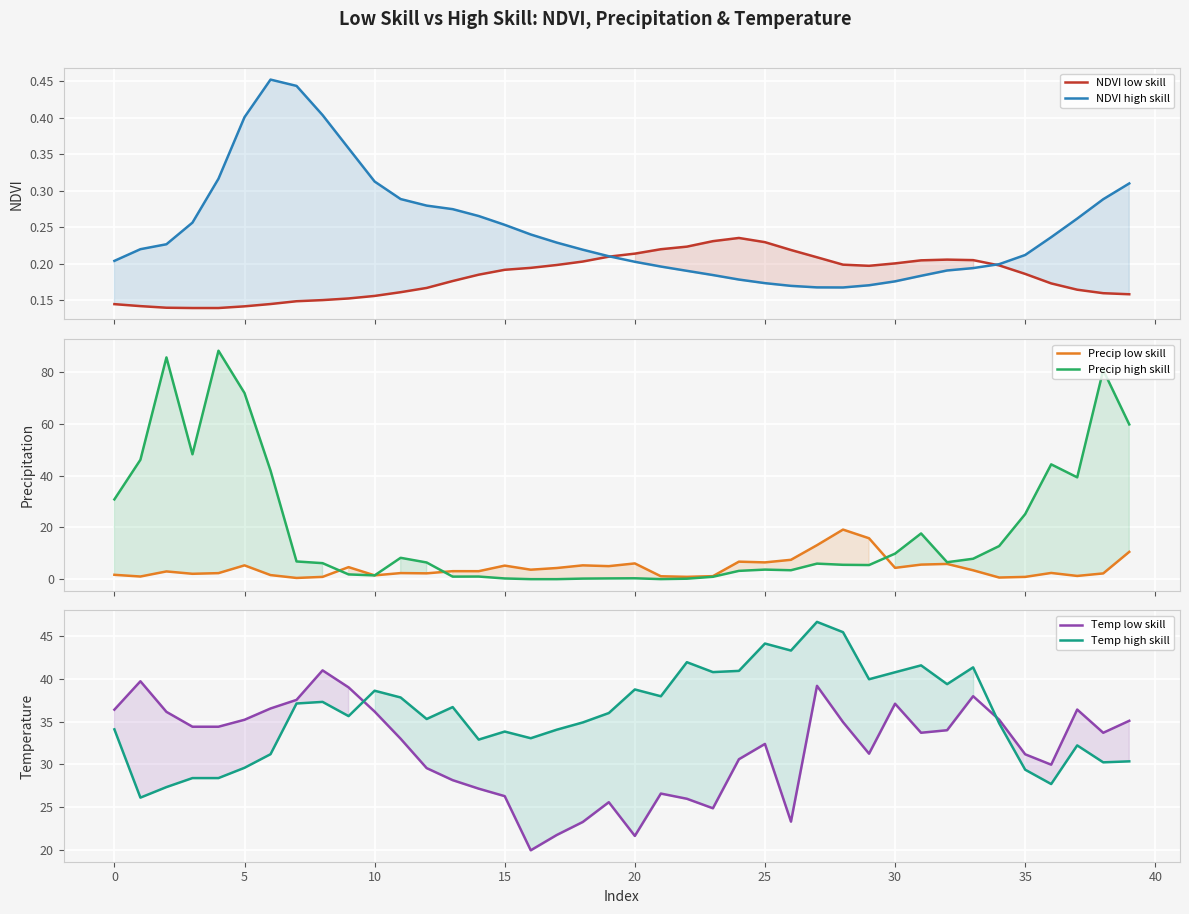

True or false: NDVI low skill and Precip low skill cross at least once.

False